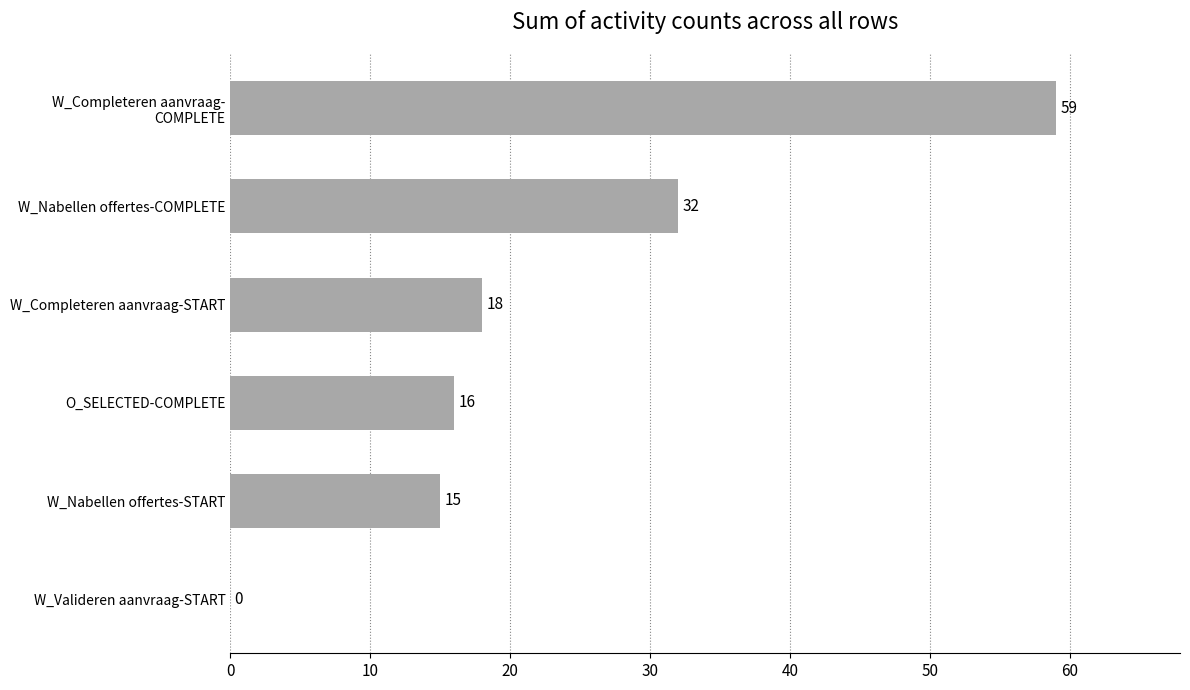

What is the approximate value at W_Completeren aanvraag-START, to the nearest 5?

20